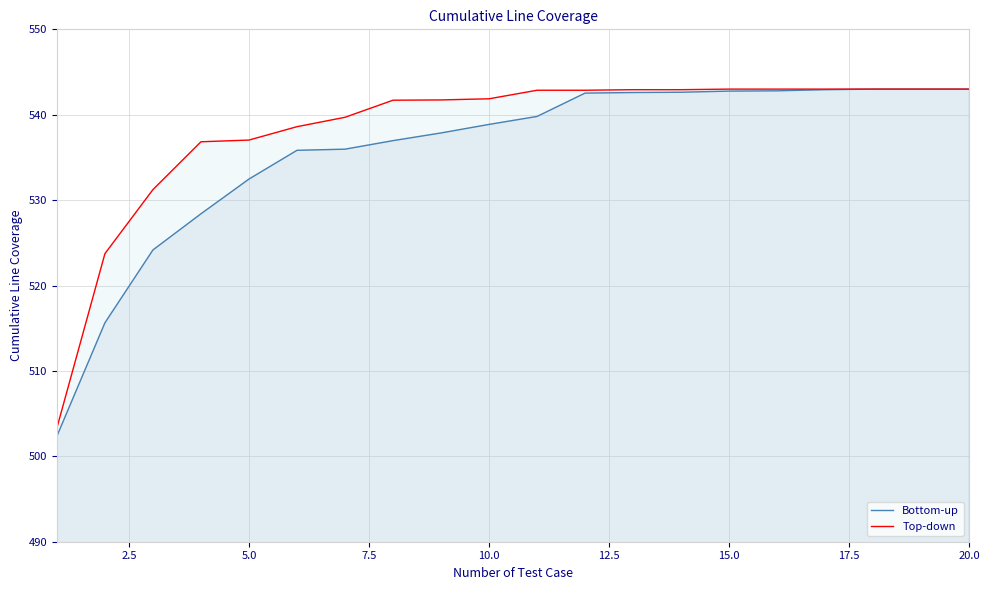

The value of Top-down at 20.0 is 941.0. True or false?

False